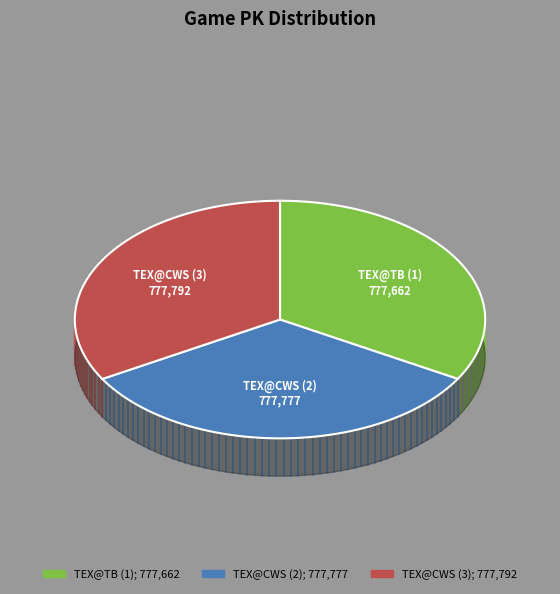

To the nearest percent, what is the combined percentage of TEX@TB (1) and TEX@CWS (2)?

67%